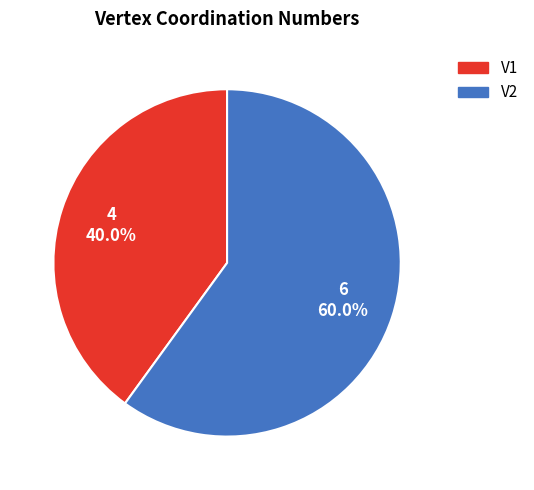

Which slice is the largest?

V2